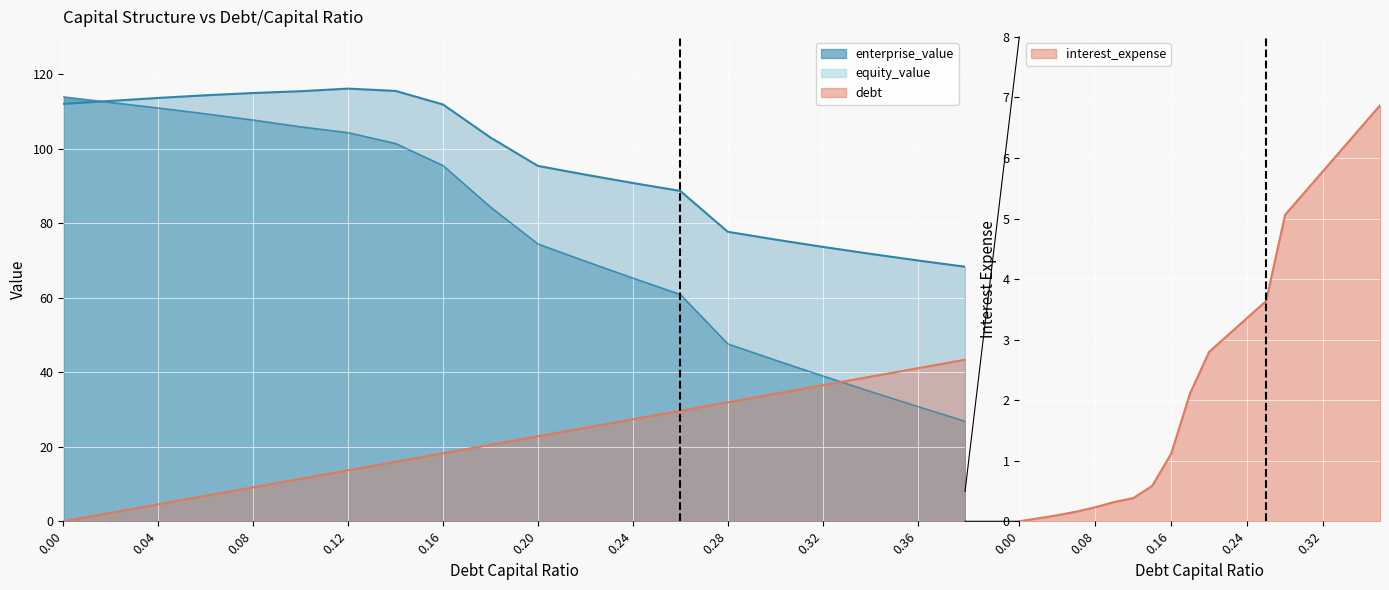

What is the average value of the interest_expense series?

2.7